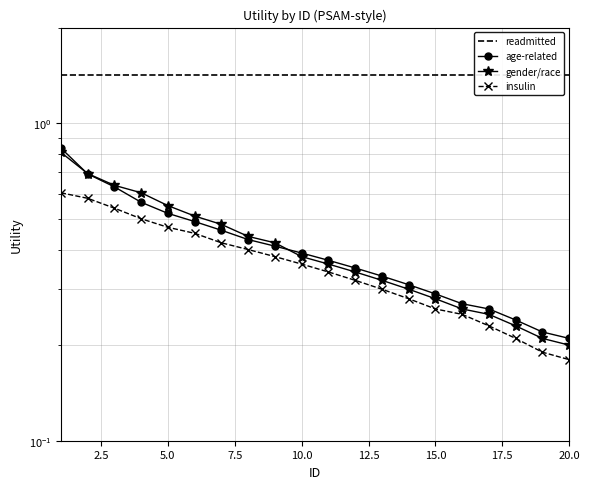

True or false: age-related and insulin cross at least once.

False